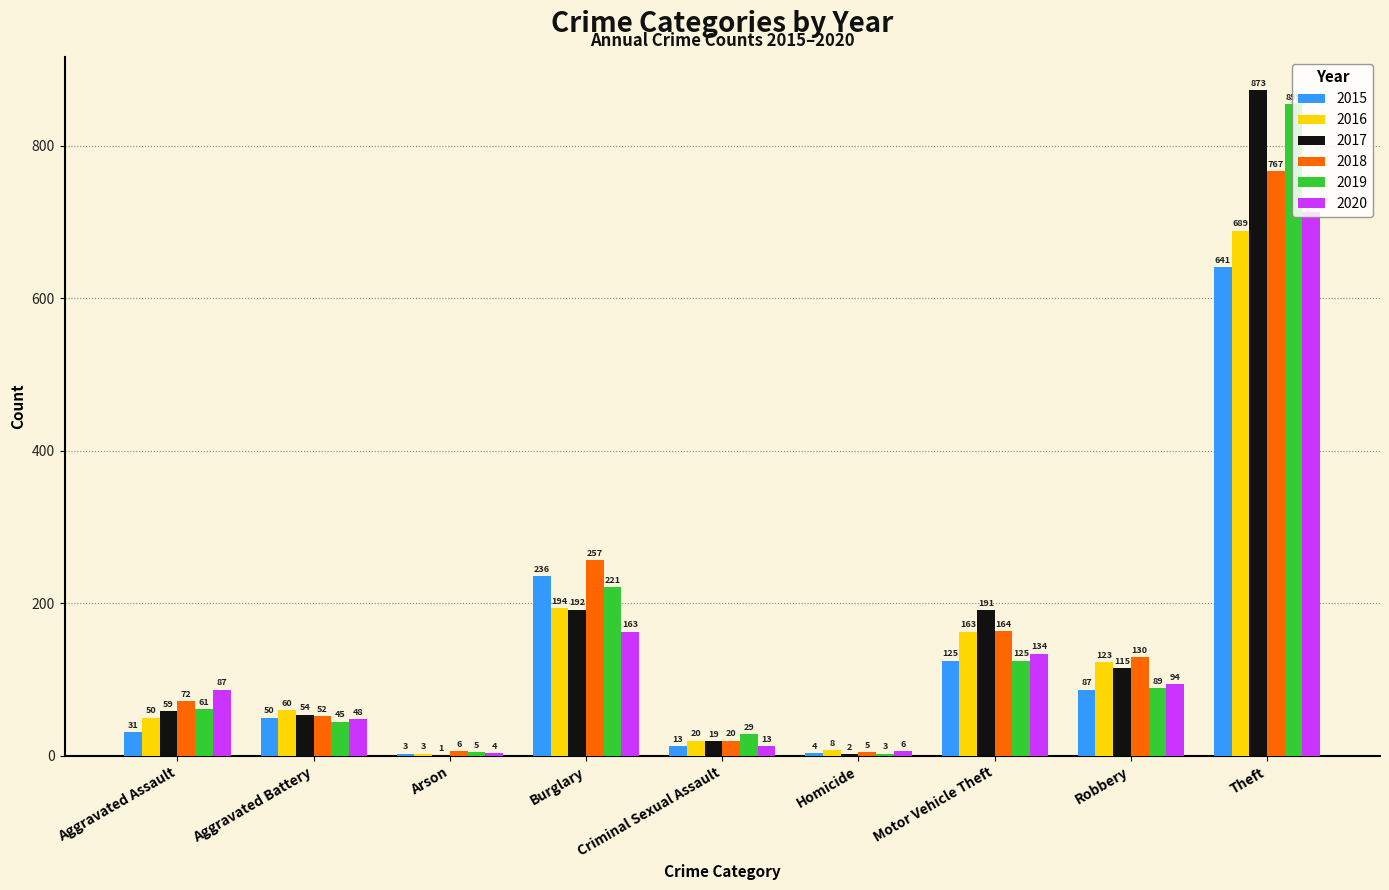

At which category is the sum across all series the highest?

Theft